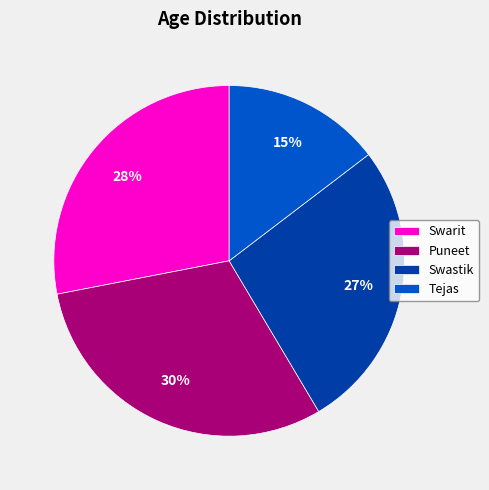

Does Tejas represent more than half of the total?

No